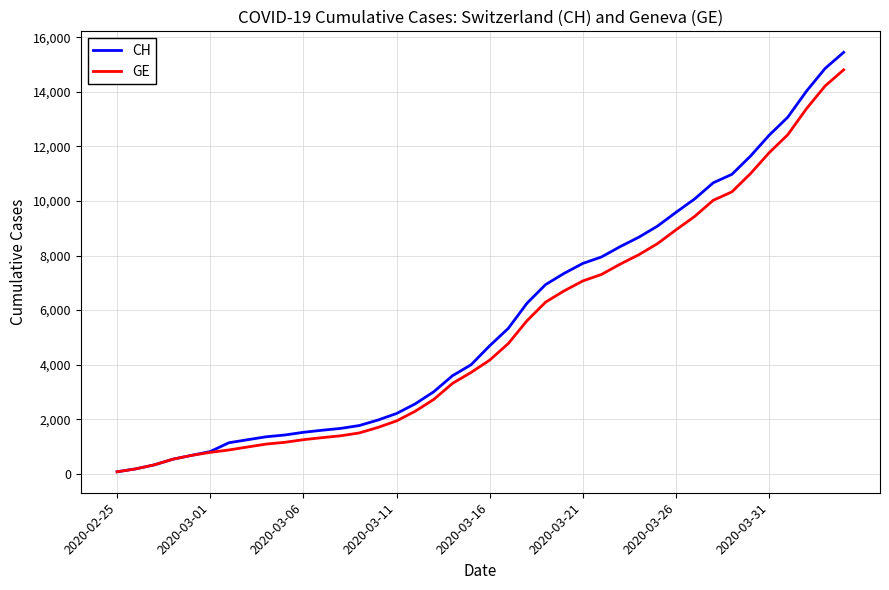

Which series has the widest spread of values?

CH